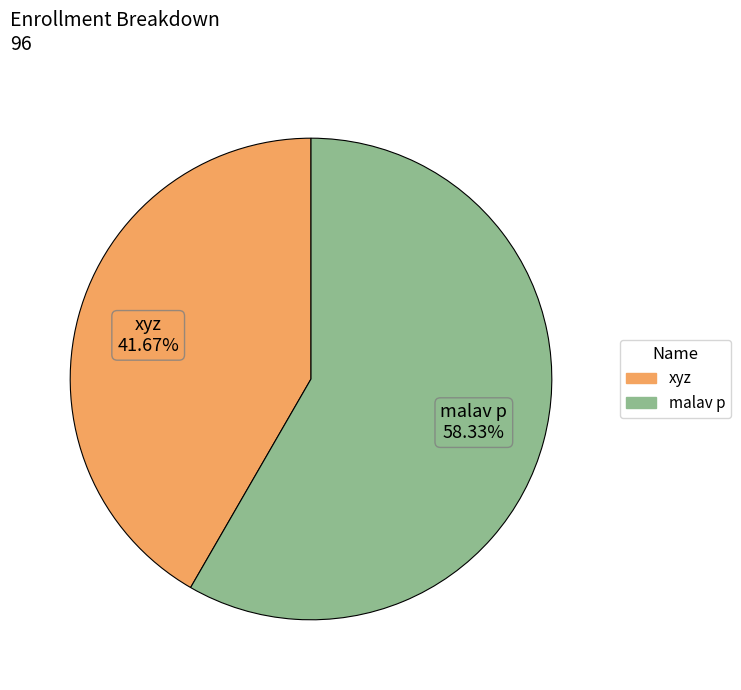

Which slice represents more than half of the pie?

malav p